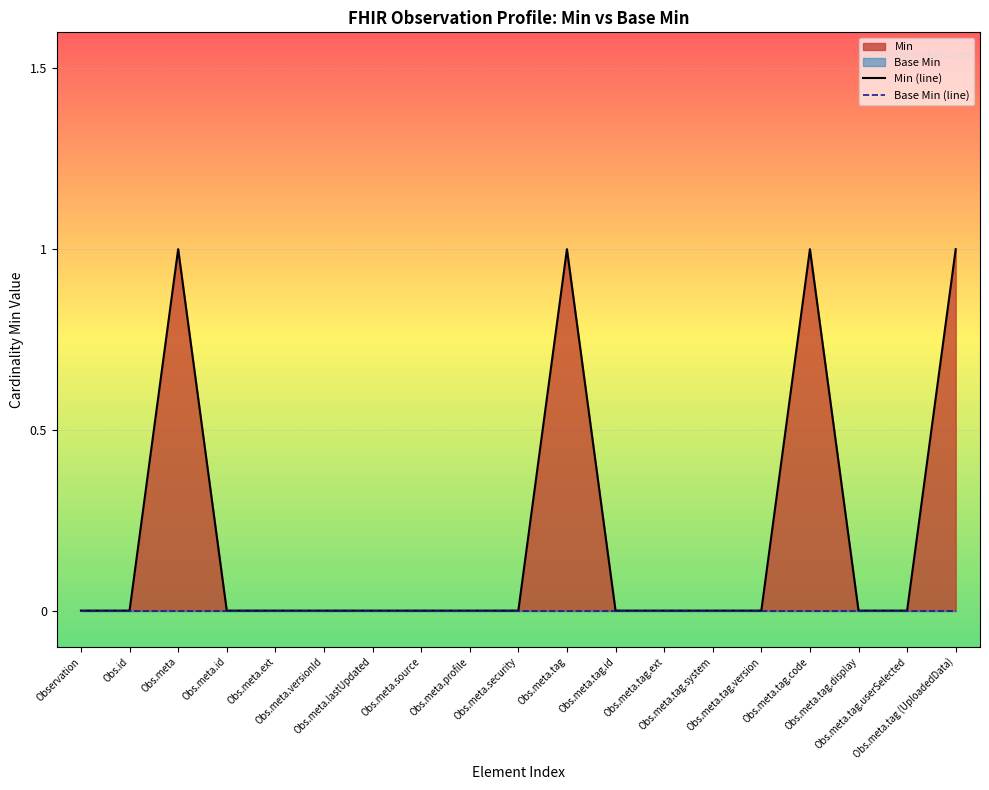

The value of Base Min (line) at Obs.meta.tag.version is 0. True or false?

True